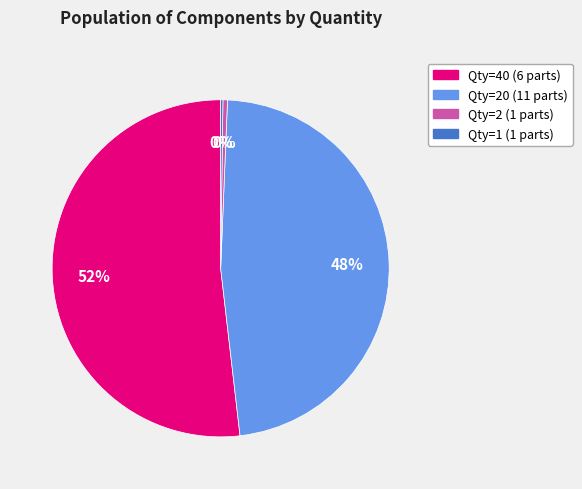

Is there any slice that represents more than half of the pie?

Yes